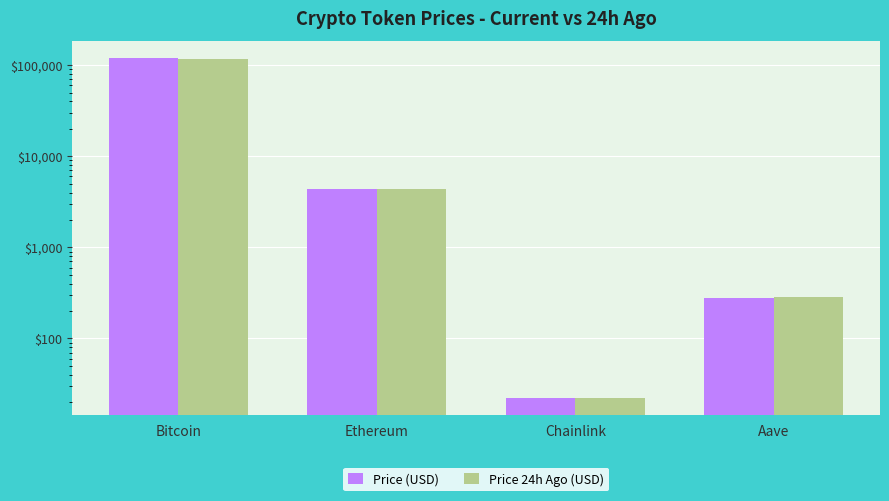

What is the maximum value shown in the chart?

119449.0